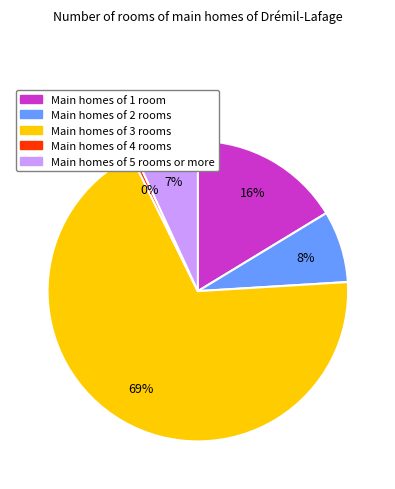

To the nearest percent, what is the average slice percentage?

20%